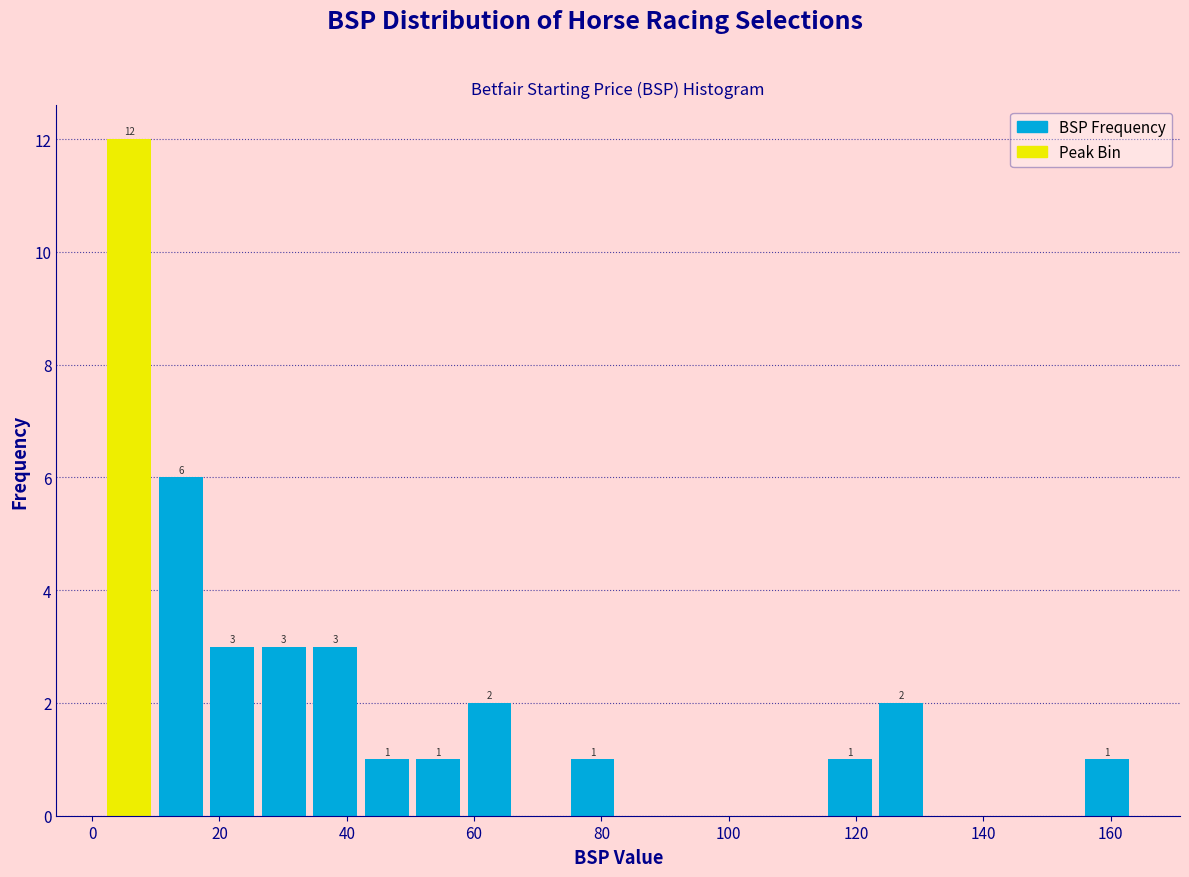

Over which range of the x-axis is the bar tallest?

2 to 10